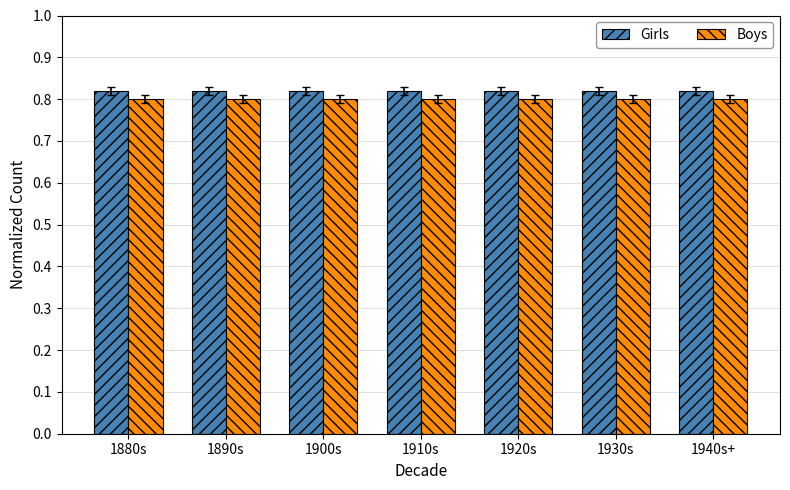

The value of Boys at 1940s+ is 0.5. True or false?

False